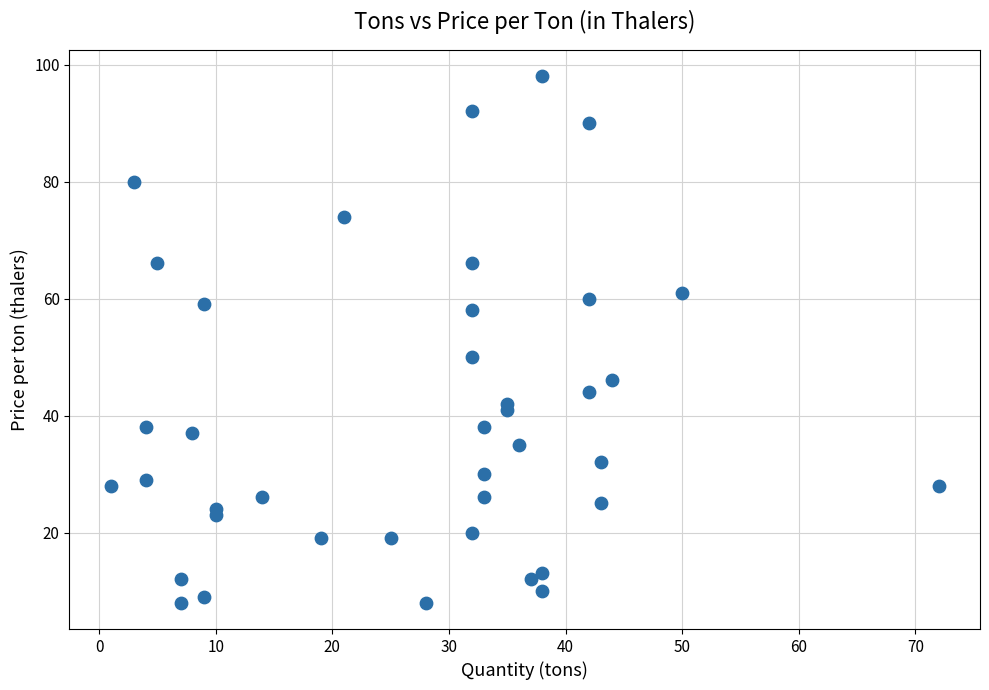

What is the range of X values (max minus min)?

71